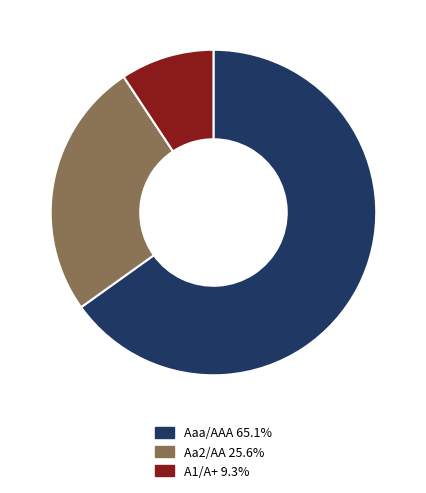

How many slices are in this pie chart?

3